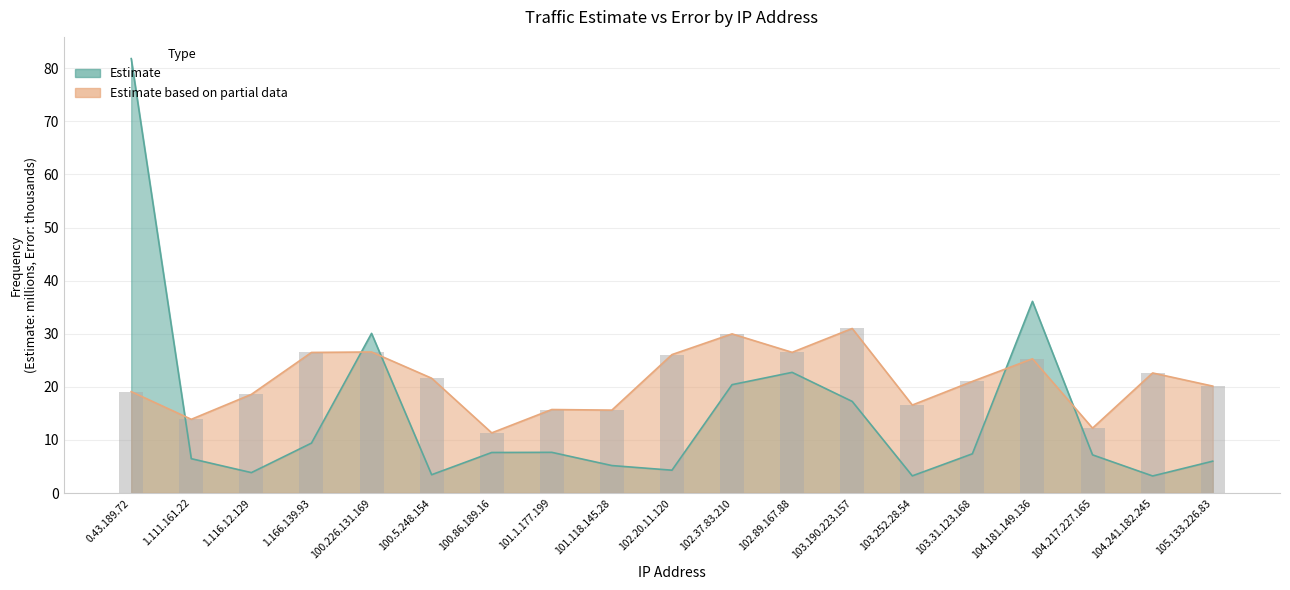

Rank the categories by Estimate value from highest to lowest.

0.43.189.72, 104.181.149.136, 100.226.131.169, 102.89.167.88, 102.37.83.210, 103.190.223.157, 1.166.139.93, 101.1.177.199, 100.86.189.16, 103.31.123.168, 104.217.227.165, 1.111.161.22, 105.133.226.83, 101.118.145.28, 102.20.11.120, 1.116.12.129, 100.5.248.154, 103.252.28.54, 104.241.182.245